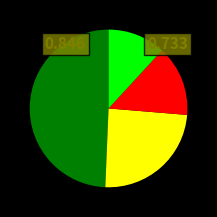

Is there any slice that represents more than half of the pie?

No